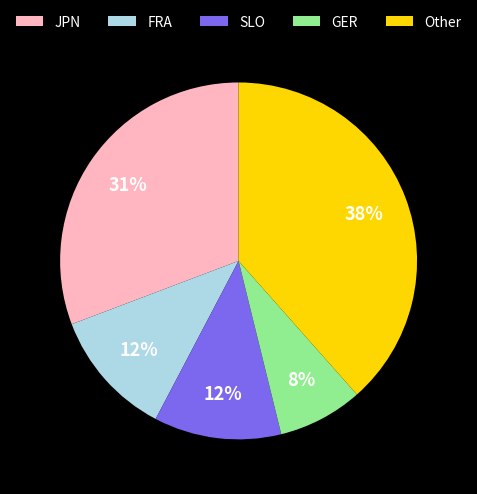

What is the smallest slice in the pie chart?

GER